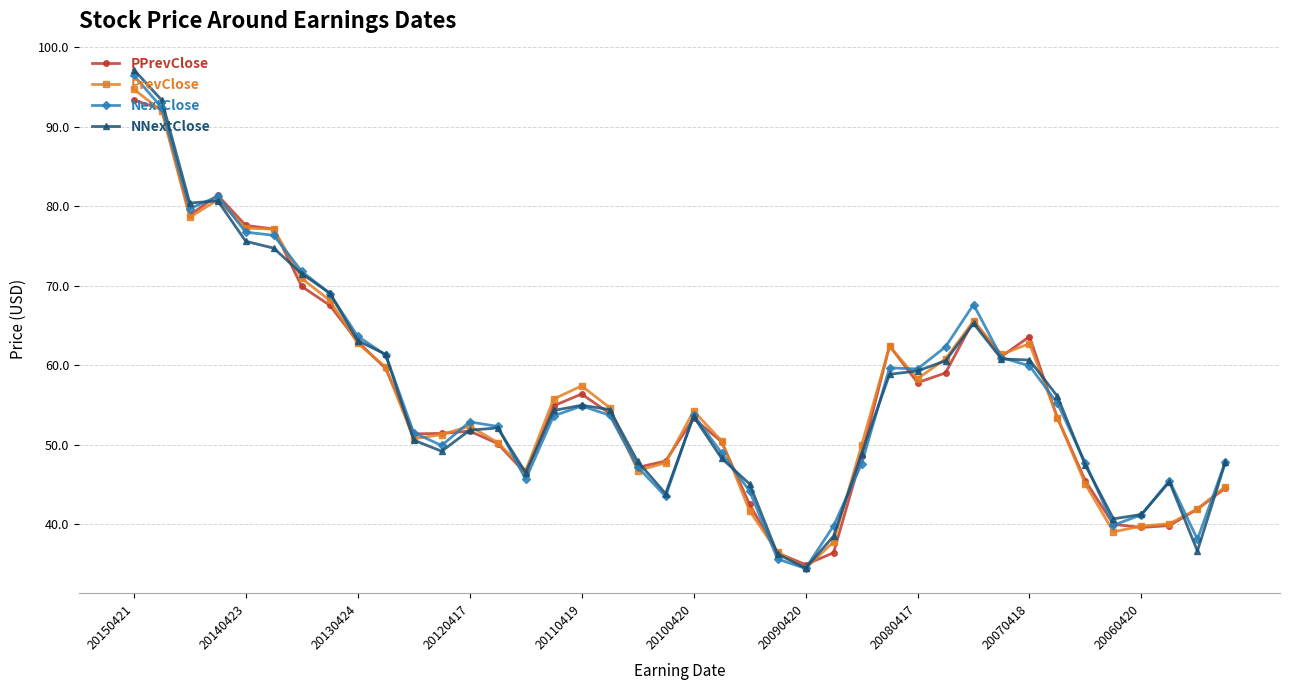

Count the number of data series in this chart.

4